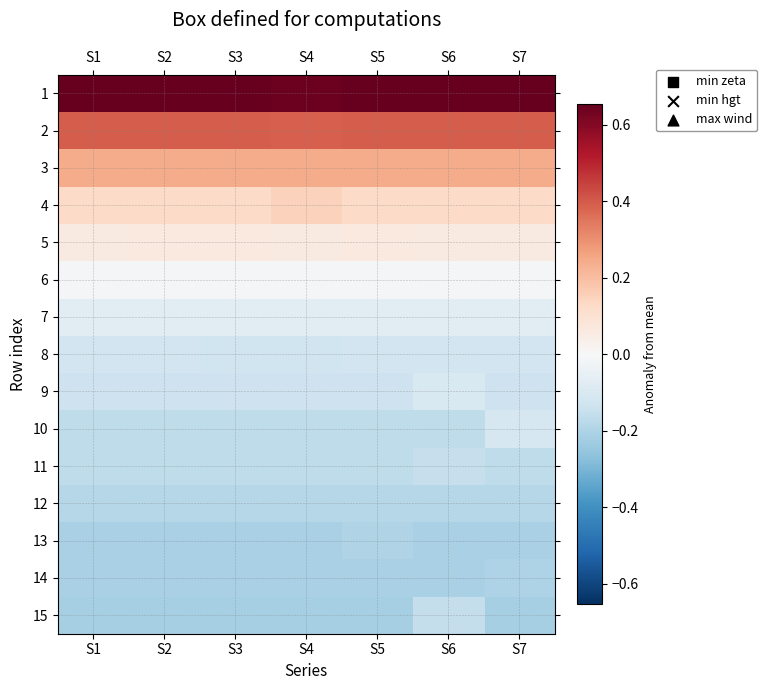

Between S2 and S4, which is larger?

S2